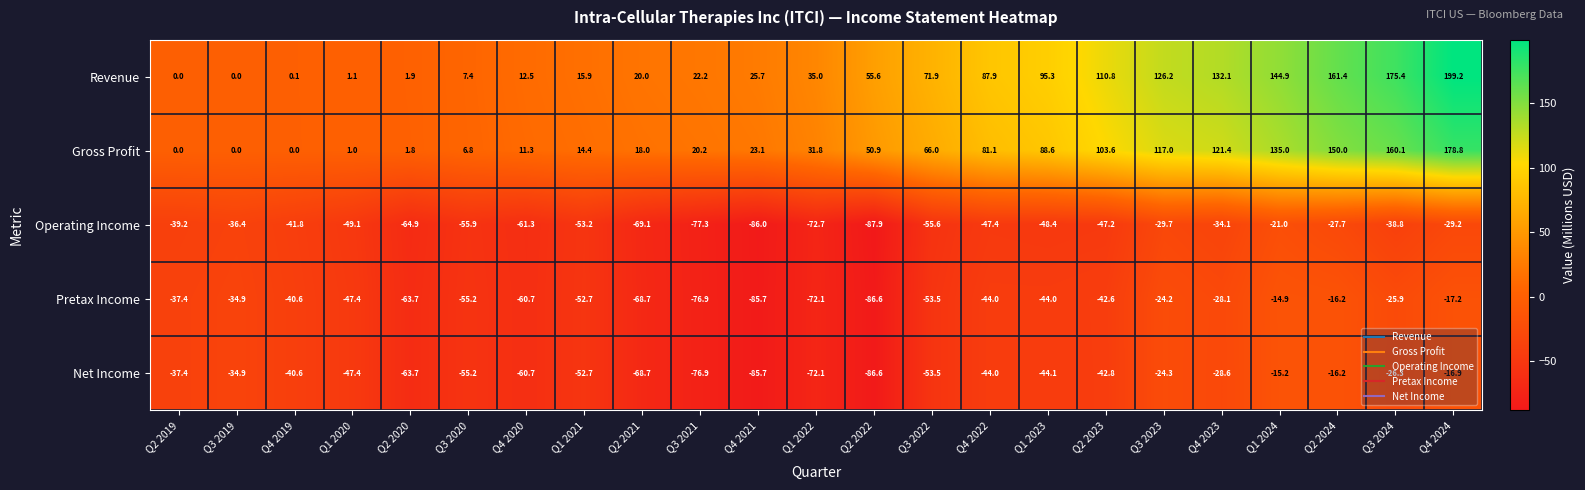

What is the sum of all Revenue values?

1502.5